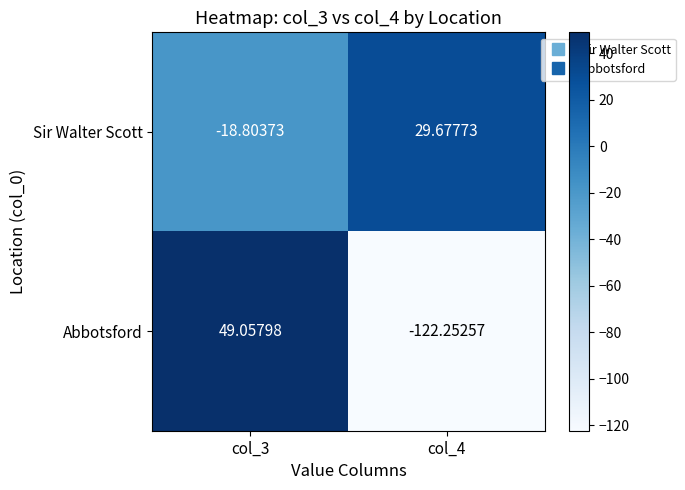

What is the difference between the highest and lowest values at col_4?

151.9